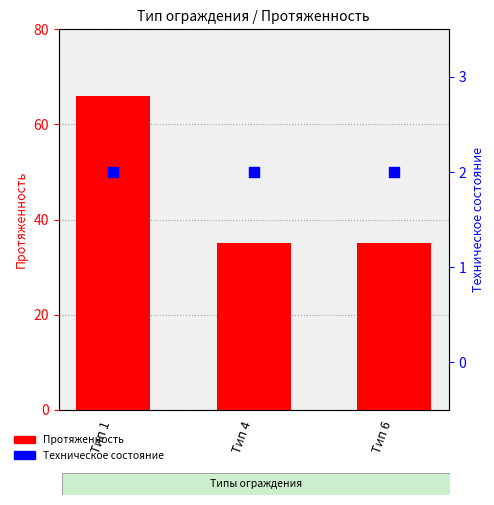

Which series has the widest spread of Y values?

Протяженность